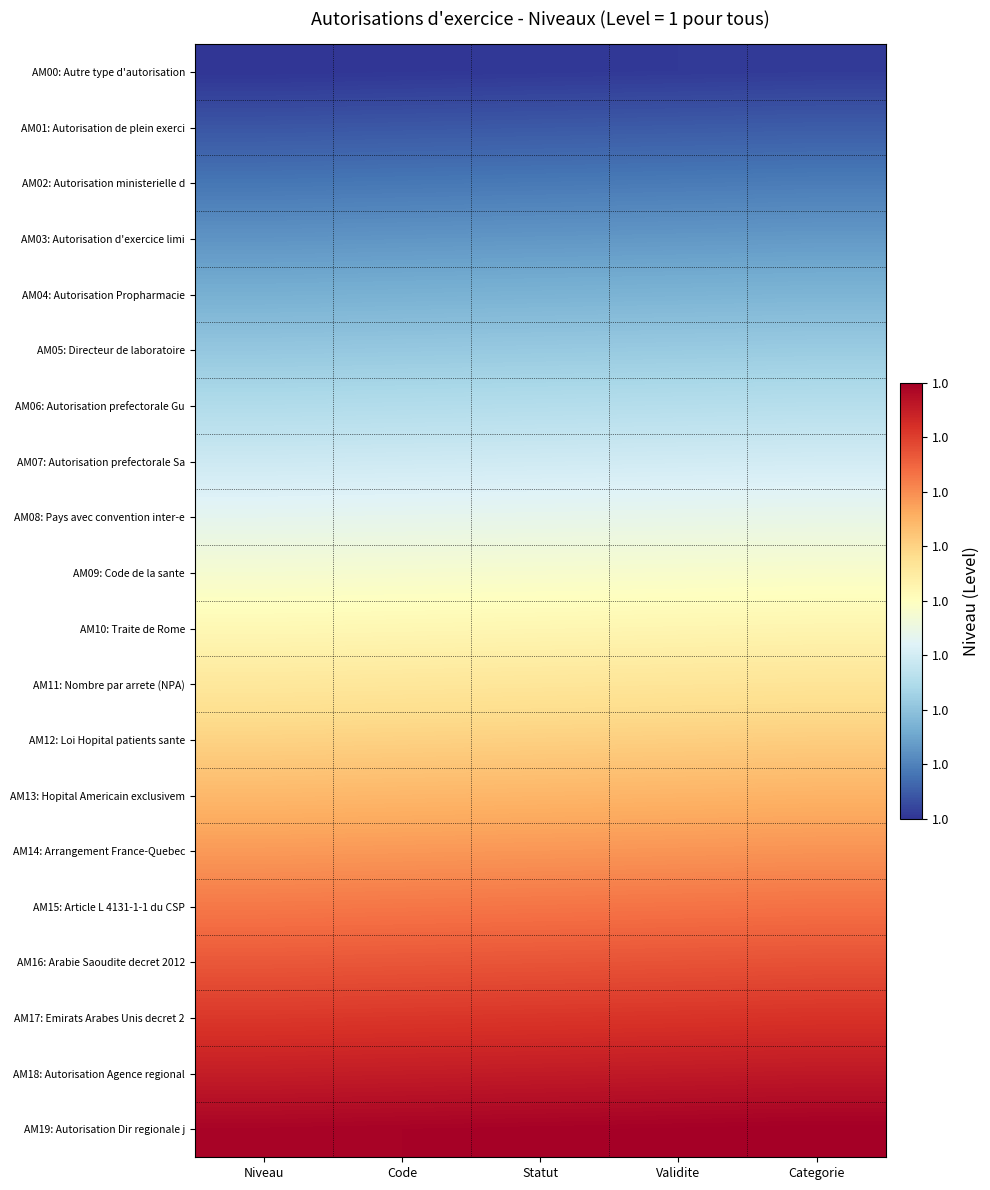

Reading left to right, what are all the values shown in this chart?

AM00: Autre type d'autorisation: Niveau=0.0	Code=0.0	Statut=0.0	Validite=0.0	Categorie=0.0
AM01: Autorisation de plein exerci: Niveau=0.1	Code=0.1	Statut=0.1	Validite=0.1	Categorie=0.1
AM02: Autorisation ministerielle d: Niveau=0.1	Code=0.1	Statut=0.1	Validite=0.1	Categorie=0.1
AM03: Autorisation d'exercice limi: Niveau=0.2	Code=0.2	Statut=0.2	Validite=0.2	Categorie=0.2
AM04: Autorisation Propharmacie: Niveau=0.2	Code=0.2	Statut=0.2	Validite=0.2	Categorie=0.2
AM05: Directeur de laboratoire: Niveau=0.3	Code=0.3	Statut=0.3	Validite=0.3	Categorie=0.3
AM06: Autorisation prefectorale Gu: Niveau=0.3	Code=0.3	Statut=0.3	Validite=0.3	Categorie=0.3
AM07: Autorisation prefectorale Sa: Niveau=0.4	Code=0.4	Statut=0.4	Validite=0.4	Categorie=0.4
AM08: Pays avec convention inter-e: Niveau=0.4	Code=0.4	Statut=0.4	Validite=0.4	Categorie=0.4
AM09: Code de la sante: Niveau=0.5	Code=0.5	Statut=0.5	Validite=0.5	Categorie=0.5
AM10: Traite de Rome: Niveau=0.5	Code=0.5	Statut=0.5	Validite=0.5	Categorie=0.5
AM11: Nombre par arrete (NPA): Niveau=0.6	Code=0.6	Statut=0.6	Validite=0.6	Categorie=0.6
AM12: Loi Hopital patients sante: Niveau=0.6	Code=0.6	Statut=0.6	Validite=0.6	Categorie=0.6
AM13: Hopital Americain exclusivem: Niveau=0.7	Code=0.7	Statut=0.7	Validite=0.7	Categorie=0.7
AM14: Arrangement France-Quebec: Niveau=0.7	Code=0.7	Statut=0.7	Validite=0.7	Categorie=0.7
AM15: Article L 4131-1-1 du CSP: Niveau=0.8	Code=0.8	Statut=0.8	Validite=0.8	Categorie=0.8
AM16: Arabie Saoudite decret 2012: Niveau=0.8	Code=0.8	Statut=0.8	Validite=0.8	Categorie=0.8
AM17: Emirats Arabes Unis decret 2: Niveau=0.9	Code=0.9	Statut=0.9	Validite=0.9	Categorie=0.9
AM18: Autorisation Agence regional: Niveau=0.9	Code=0.9	Statut=0.9	Validite=0.9	Categorie=0.9
AM19: Autorisation Dir regionale j: Niveau=1.0	Code=1.0	Statut=1.0	Validite=1.0	Categorie=1.0